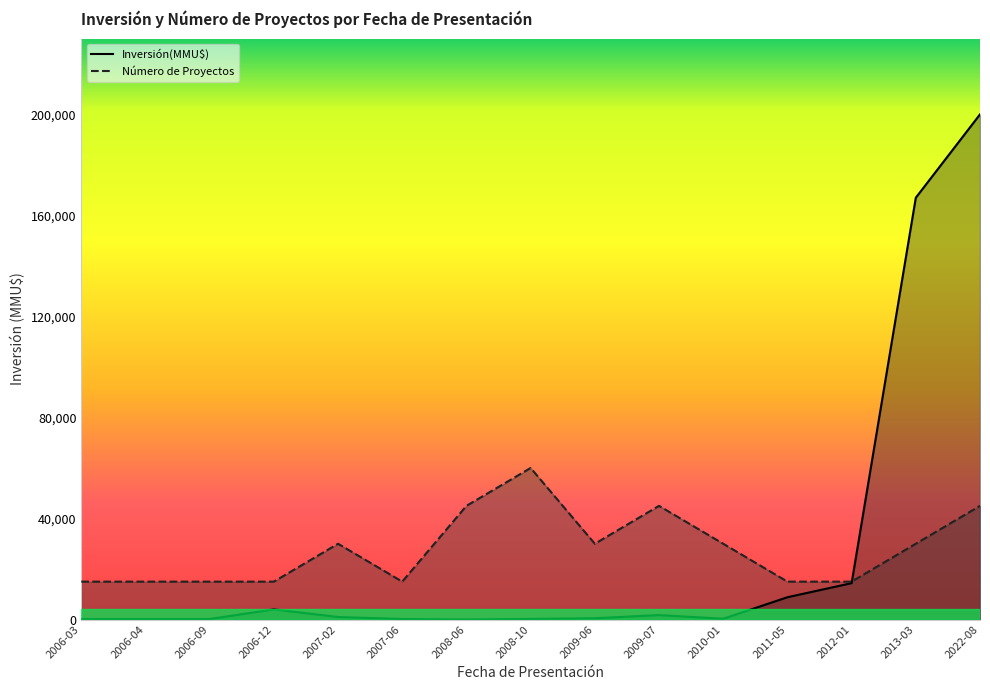

What is the spread (max minus min) of values at 2011-05?

6180